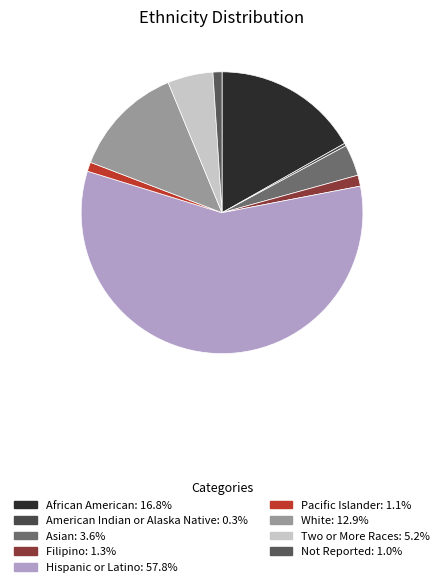

Rank the categories by value from highest to lowest.

Hispanic or Latino, African American, White, Two or More Races, Asian, Filipino, Pacific Islander, Not Reported, American Indian or Alaska Native